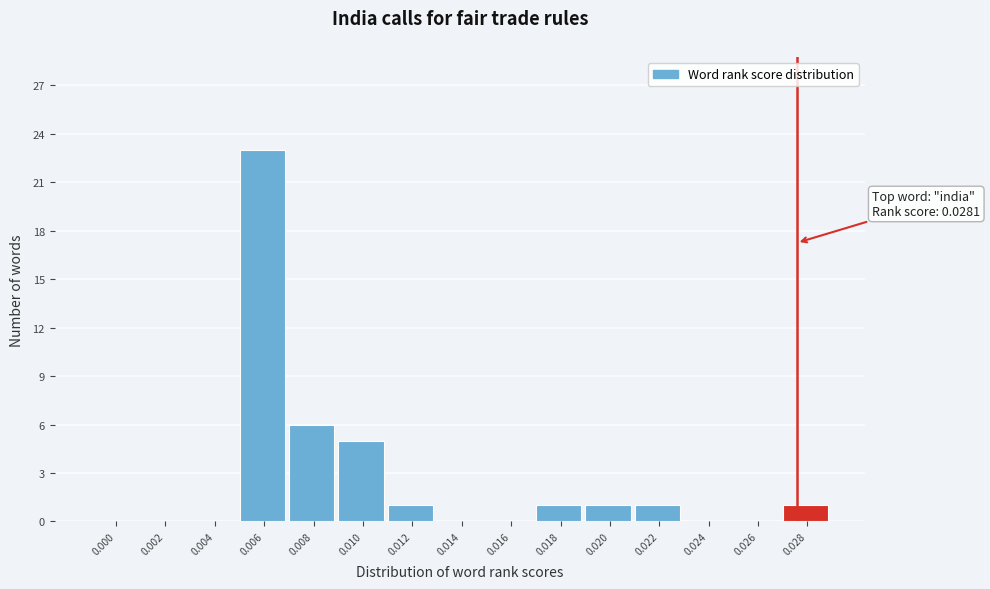

Reading left to right, list all the values displayed in this chart.

0.000=0	0.002=0	0.004=0	0.006=23	0.008=6	0.010=5	0.012=1	0.014=0	0.016=0	0.018=1	0.020=1	0.022=1	0.024=0	0.026=0	0.028=1